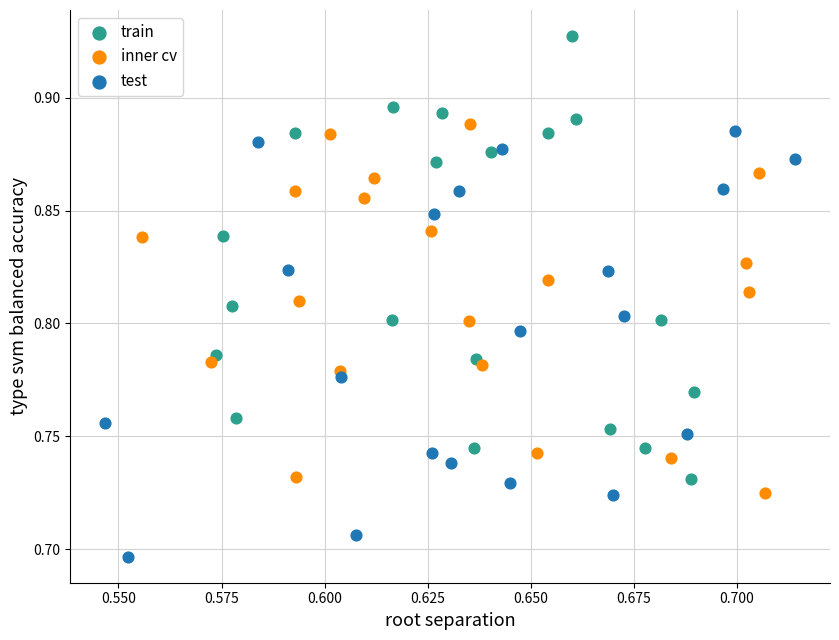

Which series has the largest Y range (max minus min)?

train